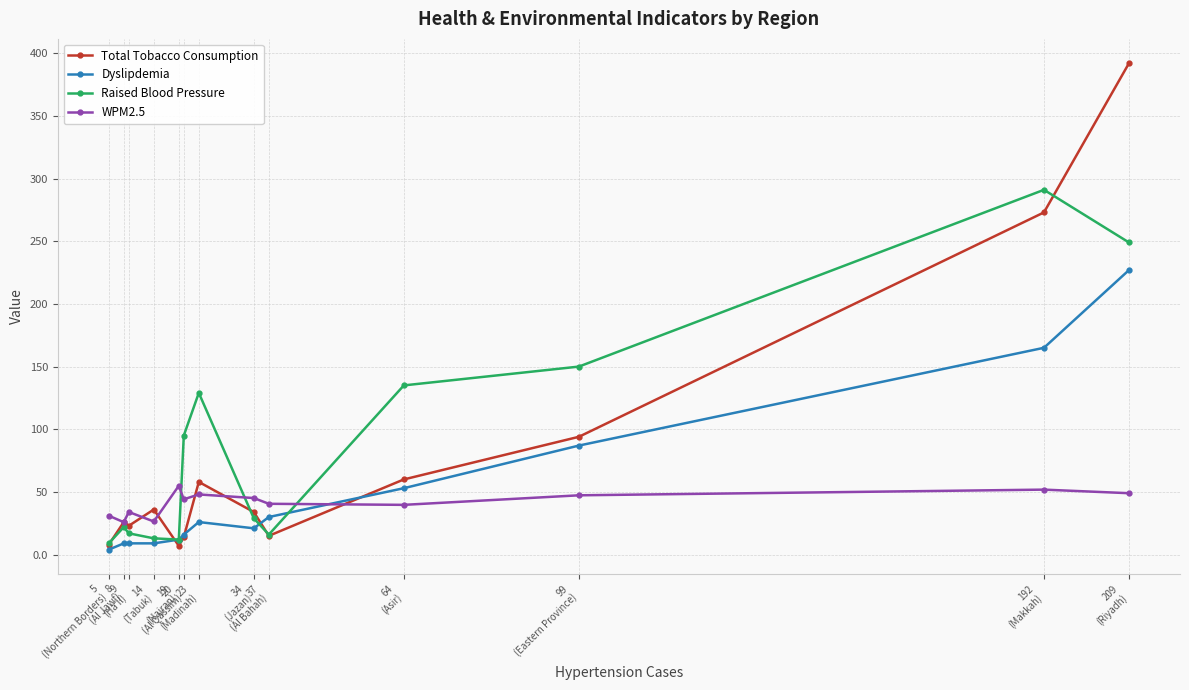

At which label does Raised Blood Pressure first exceed 29?

20
(Al Qassim)